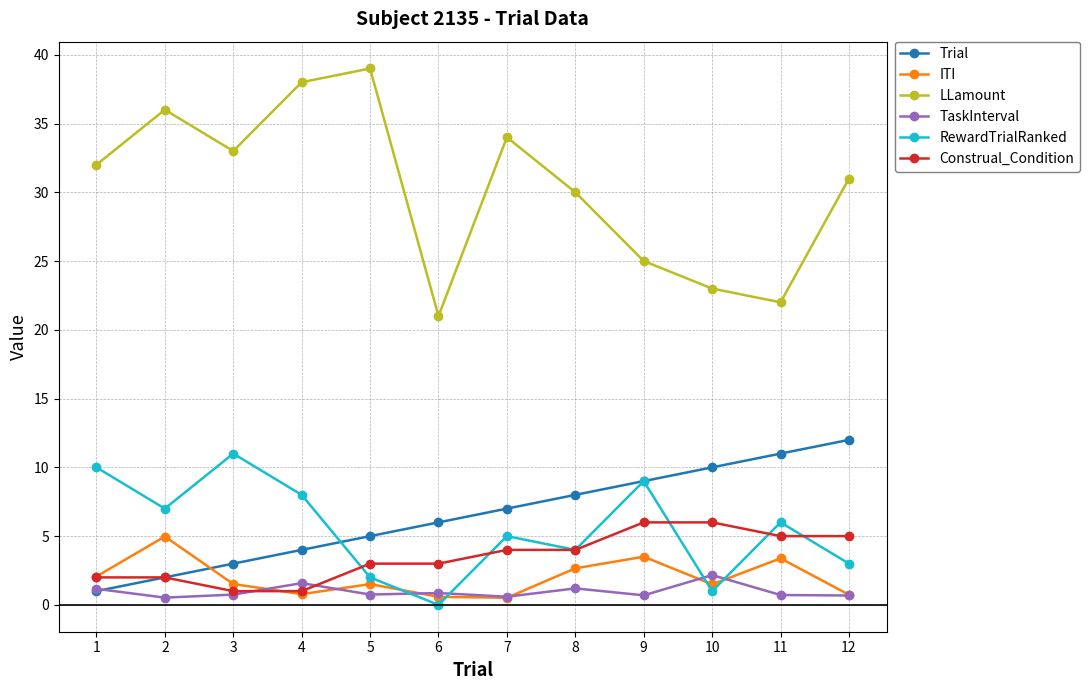

In RewardTrialRanked, how many points are higher than both neighbors (excluding endpoints)?

4